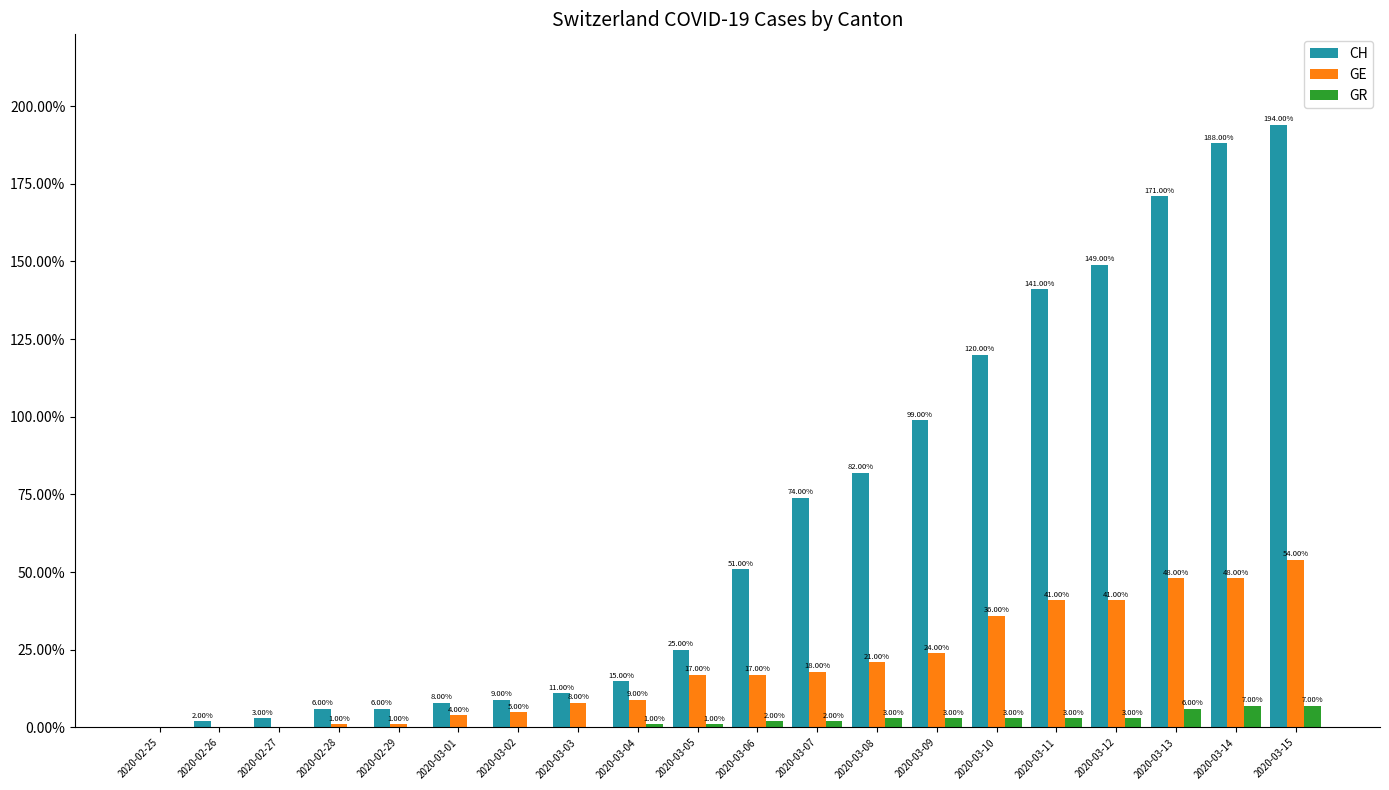

What is the sum of all GR values?

41